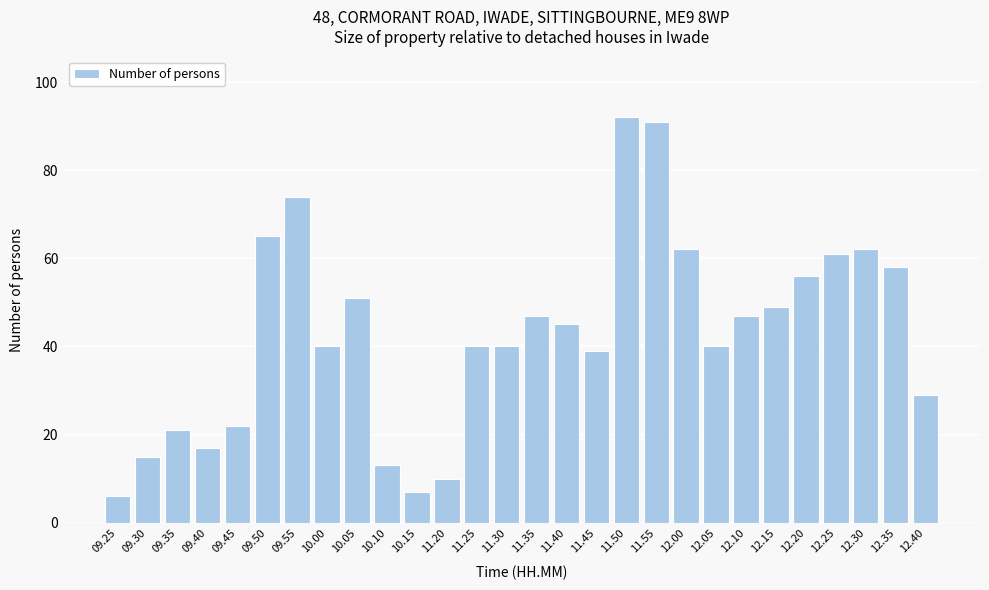

Reading right to left, list all the values displayed in this chart.

12.40=29	12.35=58	12.30=62	12.25=61	12.20=56	12.15=49	12.10=47	12.05=40	12.00=62	11.55=91	11.50=92	11.45=39	11.40=45	11.35=47	11.30=40	11.25=40	11.20=10	10.15=7	10.10=13	10.05=51	10.00=40	09.55=74	09.50=65	09.45=22	09.40=17	09.35=21	09.30=15	09.25=6